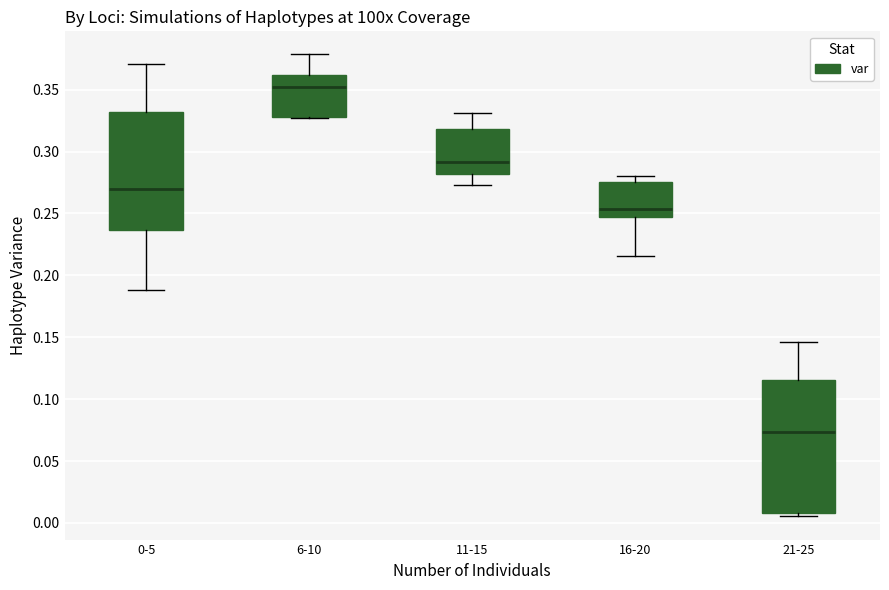

Which box has the lowest median line?

21-25